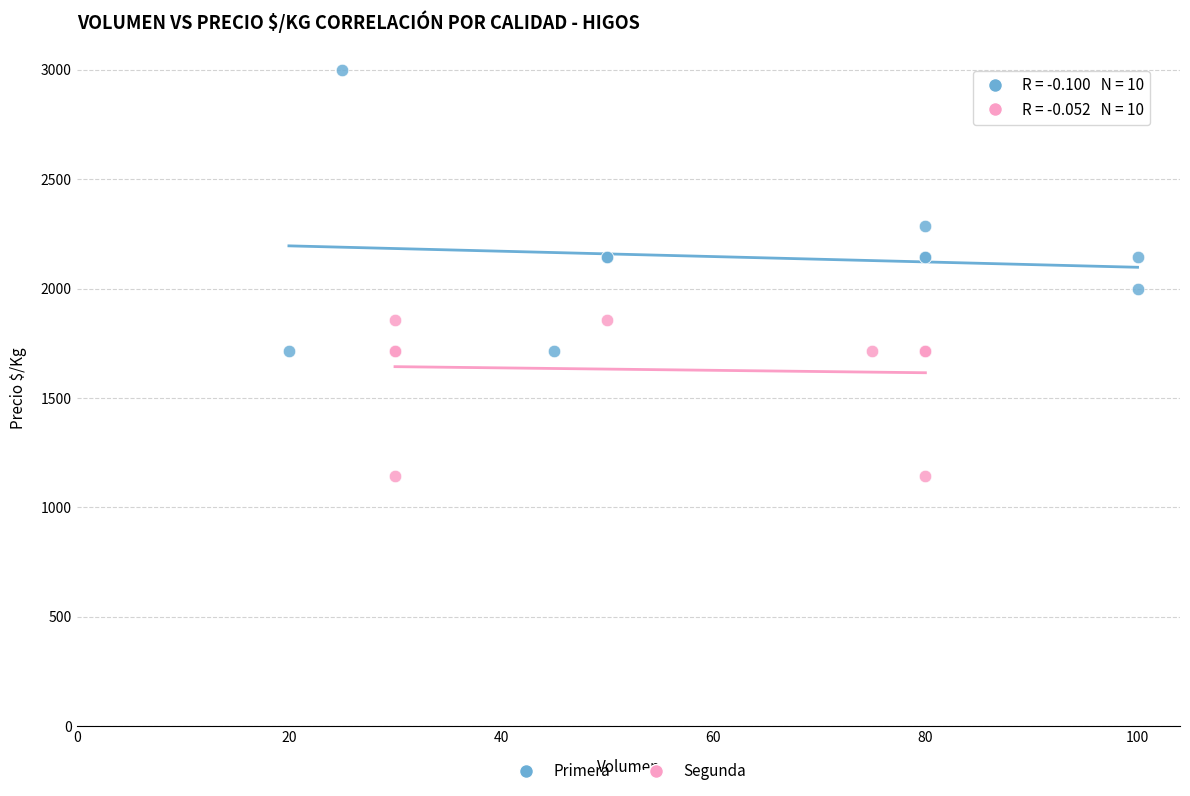

Which series has the largest Y range (max minus min)?

Primera